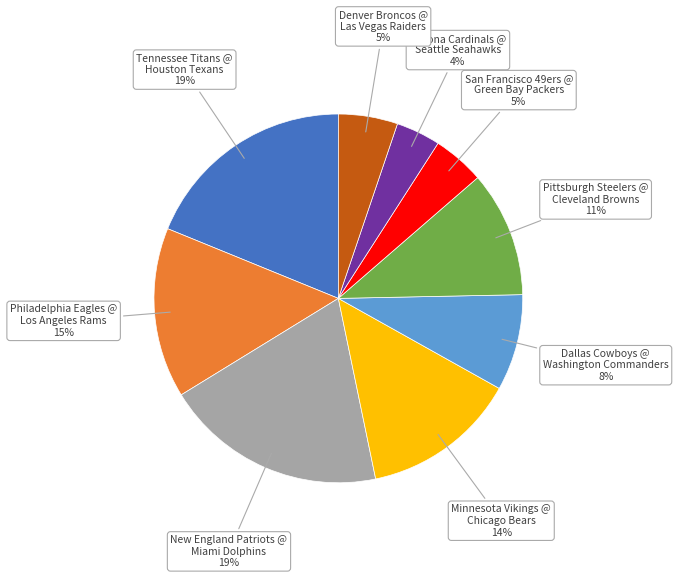

Does any single category account for the majority?

No